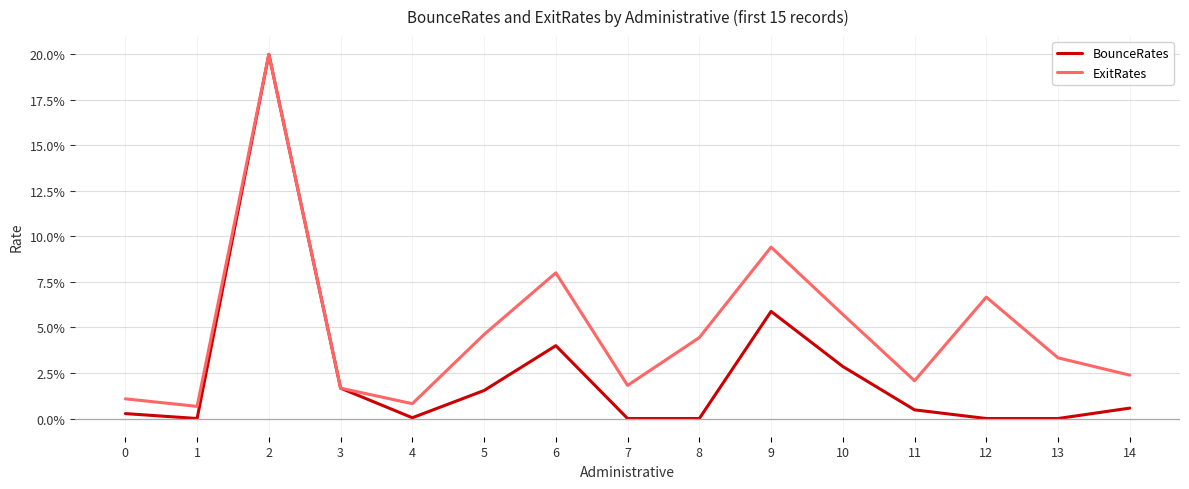

True or false: ExitRates and BounceRates cross at least once.

False